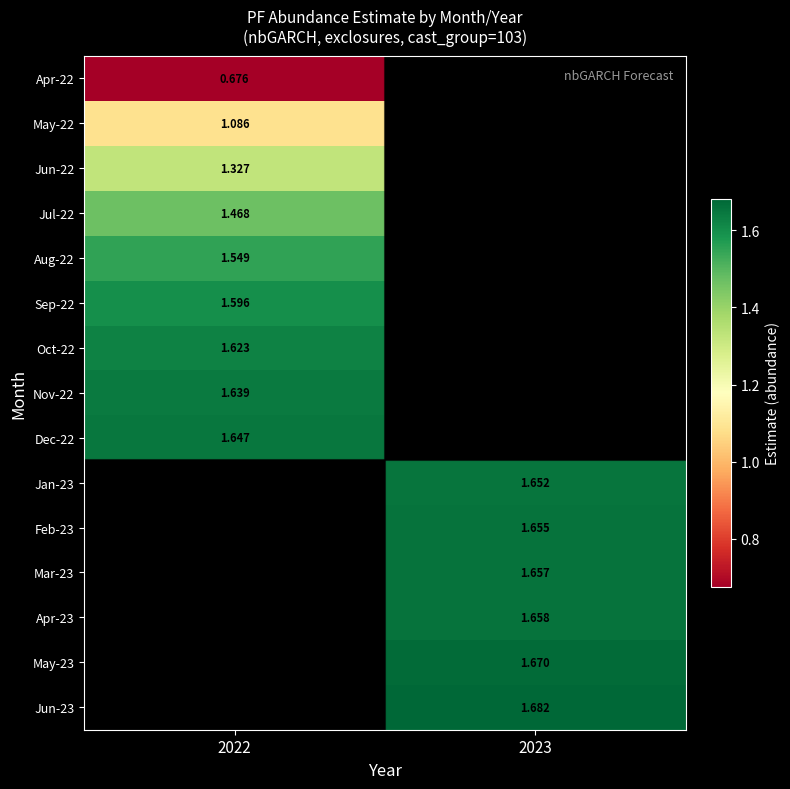

Is it true that Jul-22 equals 2.0 at 2022?

False